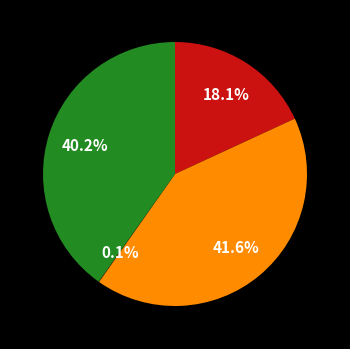

To the nearest percent, what is the average slice percentage?

25%